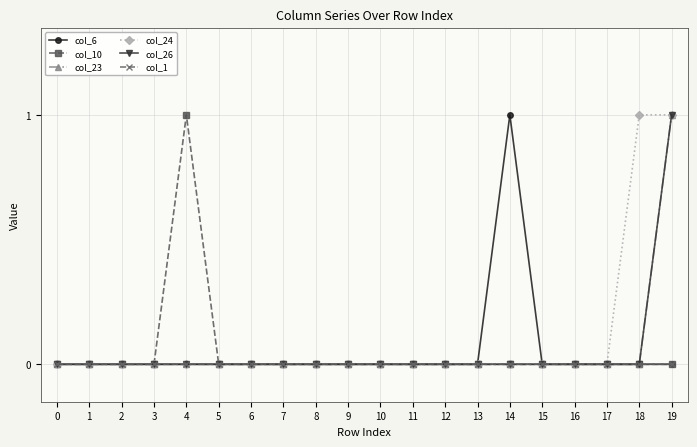

Rank the categories by col_24 value from highest to lowest.

18, 19, 0, 1, 2, 3, 4, 5, 6, 7, 8, 9, 10, 11, 12, 13, 14, 15, 16, 17